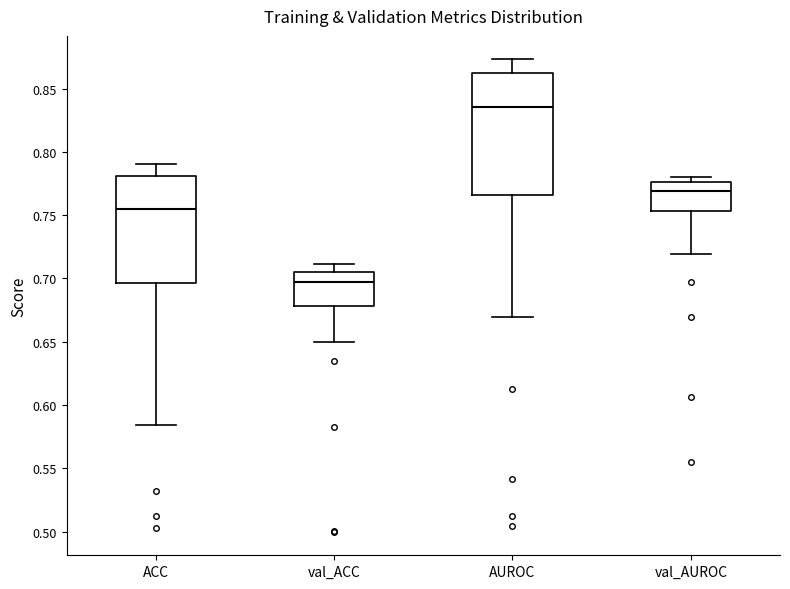

Comparing the boxes themselves (not the whiskers), which one is the tallest?

AUROC